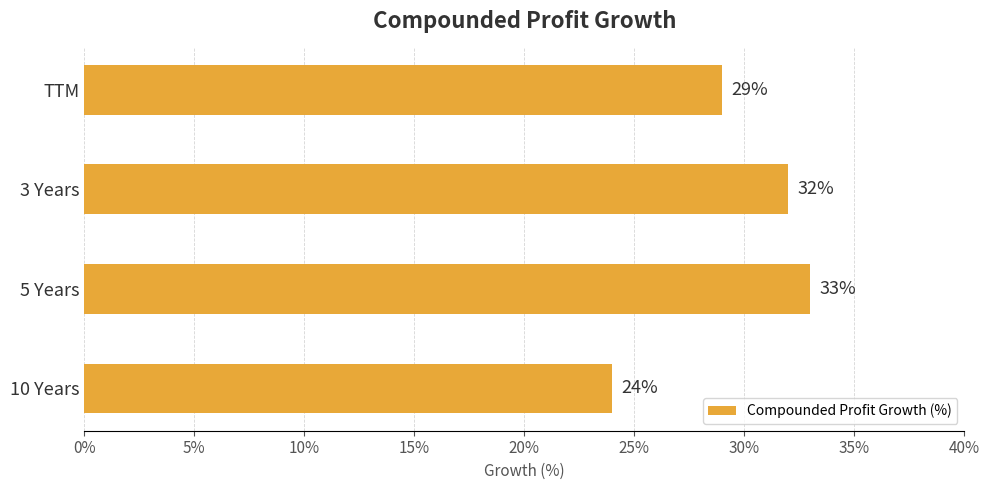

Count the number of data series in this chart.

1